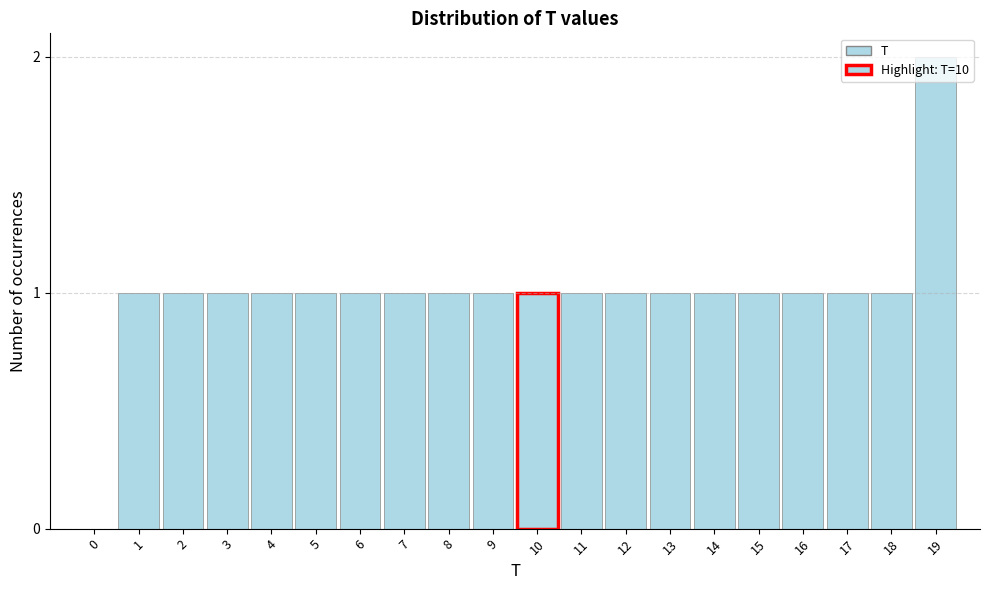

What is the change in value from 0 to 17?

+1